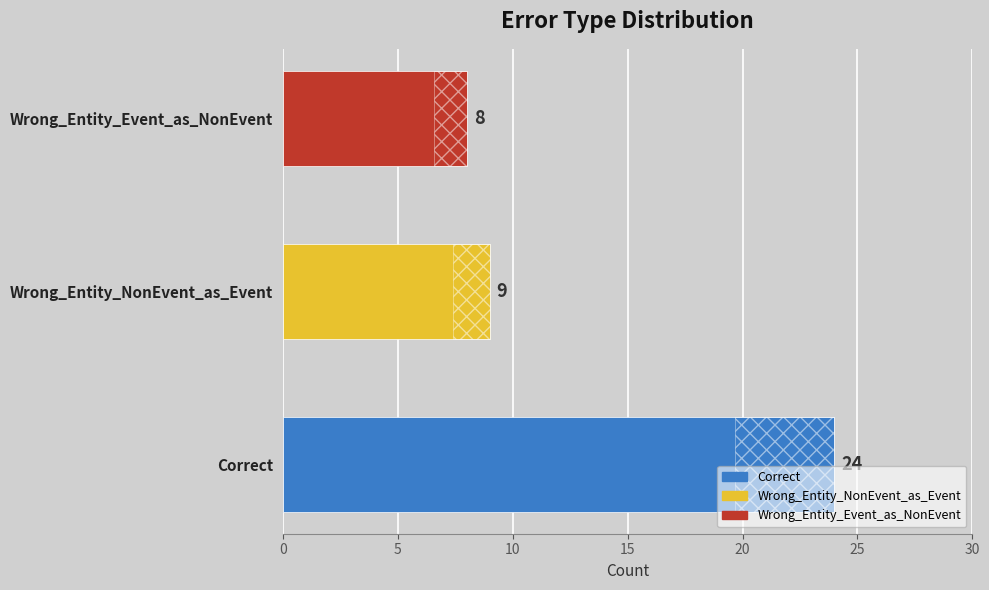

The value at Wrong_Entity_Event_as_NonEvent is 8. True or false?

True